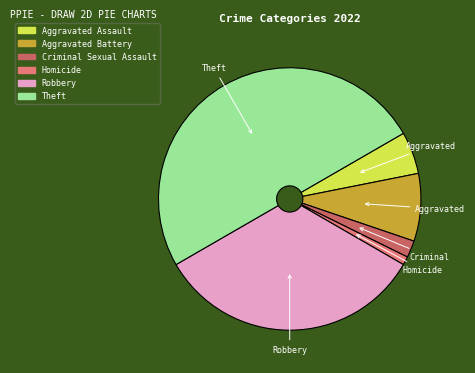

Combined, do Criminal Sexual Assault and Aggravated Assault account for over 50%?

No